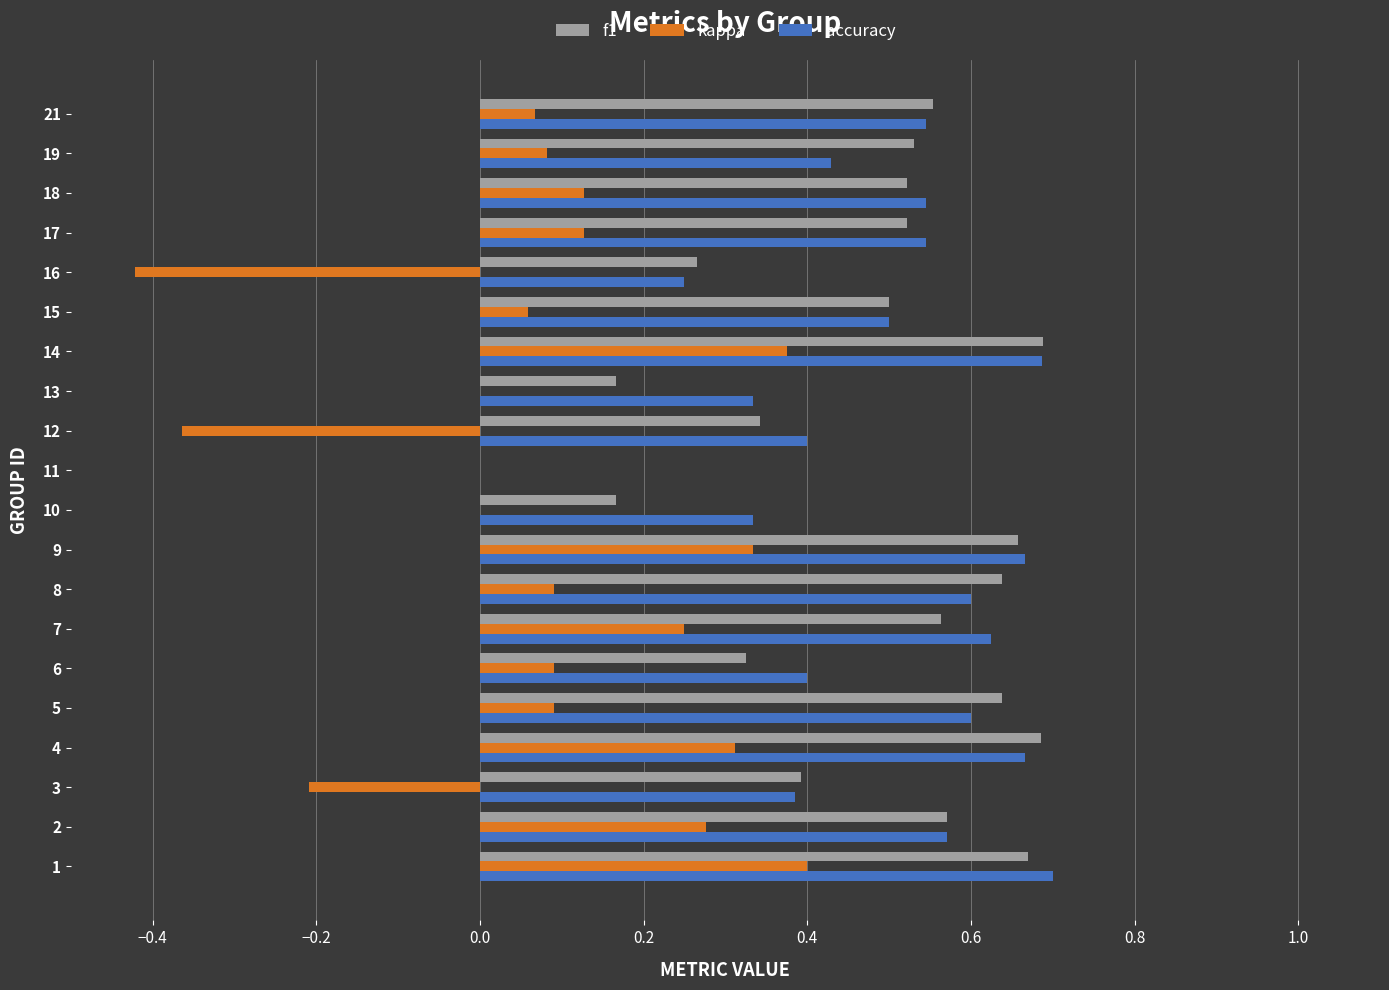

What is the total value across all series at 2?

1.4